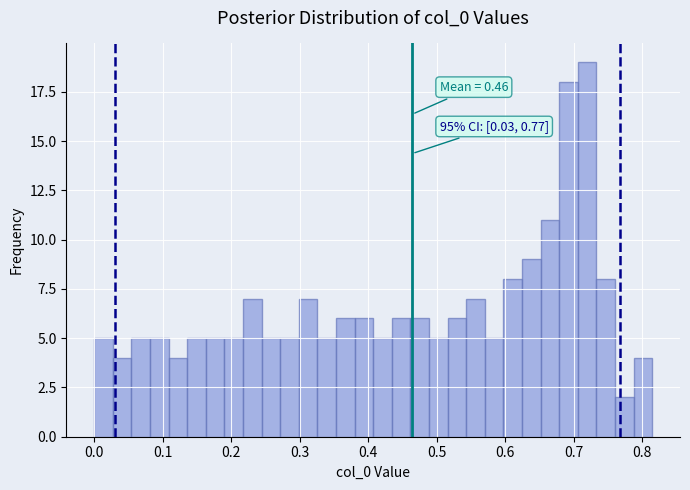

Around what value on the x-axis is the tallest bar? Give the approximate position of its centre, as read against the axis.

0.72